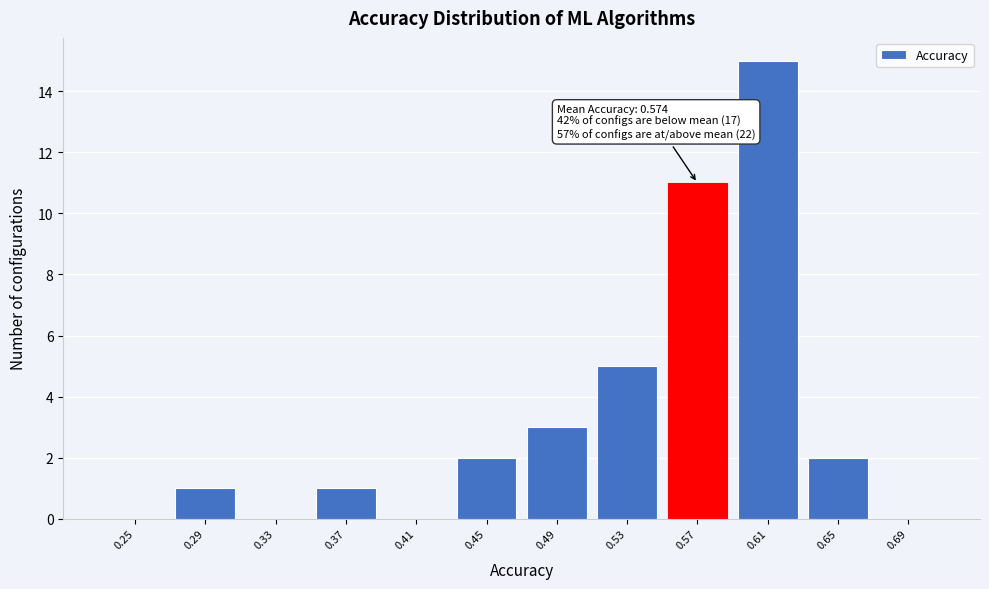

Reading left to right, transcribe all the data shown in this chart.

0.25=0	0.29=1	0.33=0	0.37=1	0.41=0	0.45=2	0.49=3	0.53=5	0.57=11	0.61=15	0.65=2	0.69=0